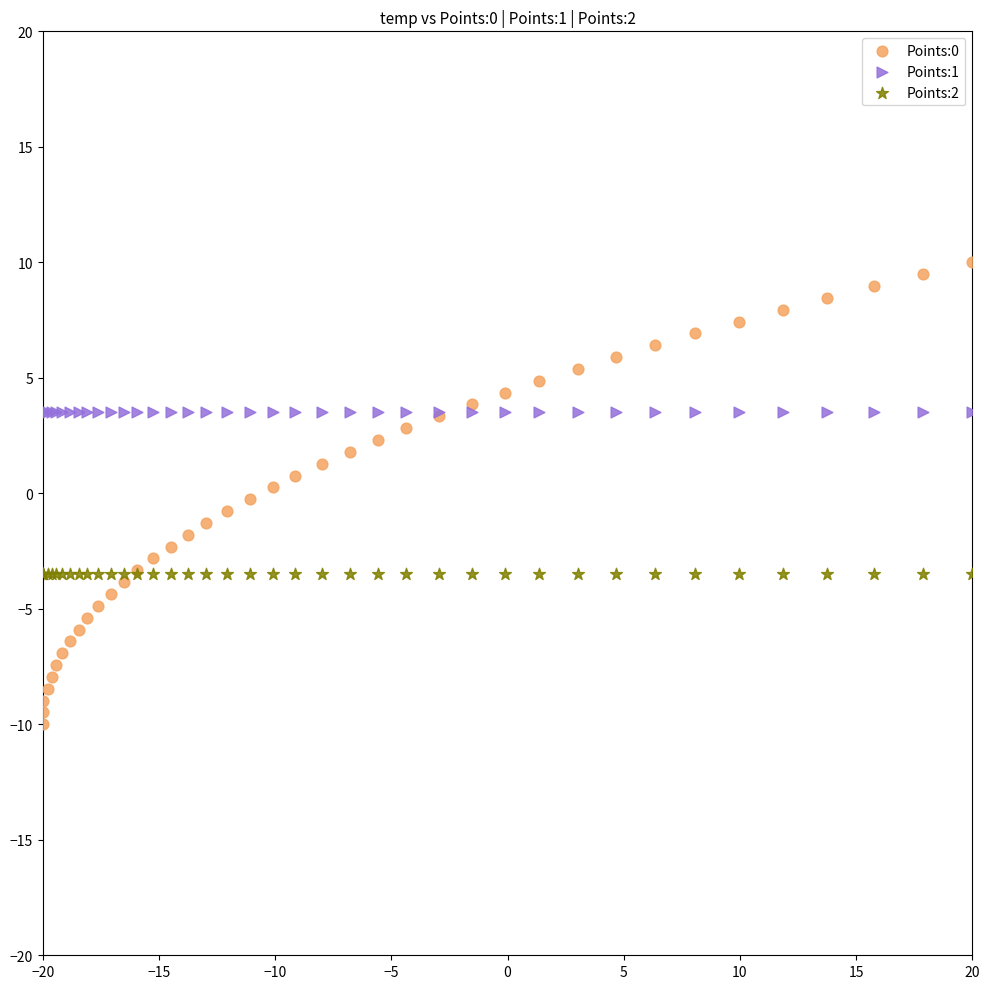

Which series reaches the minimum Y coordinate?

Points:0